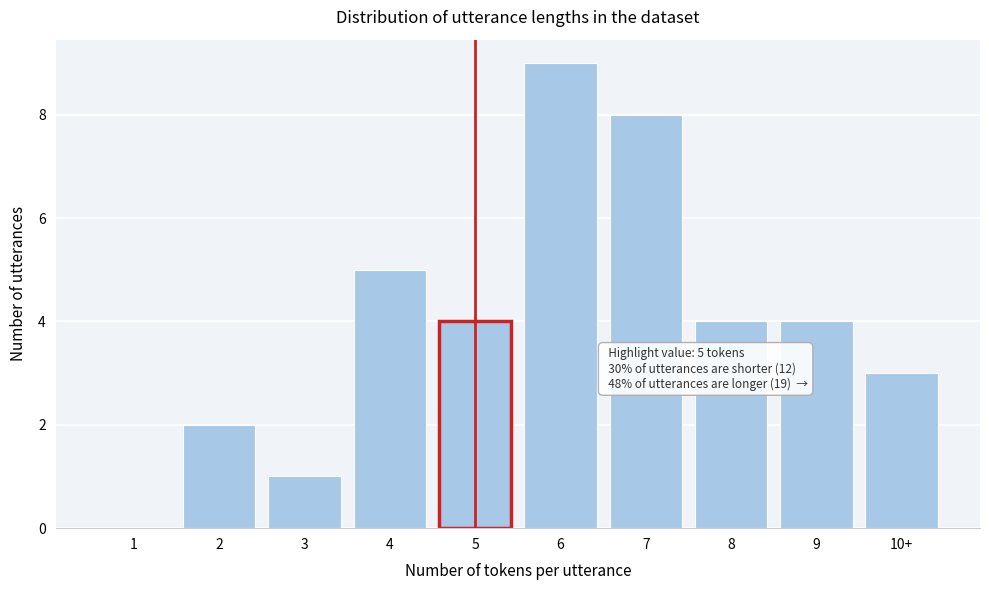

Reading right to left, list all the values displayed in this chart.

10+=3	9=4	8=4	7=8	6=9	5=4	4=5	3=1	2=2	1=0